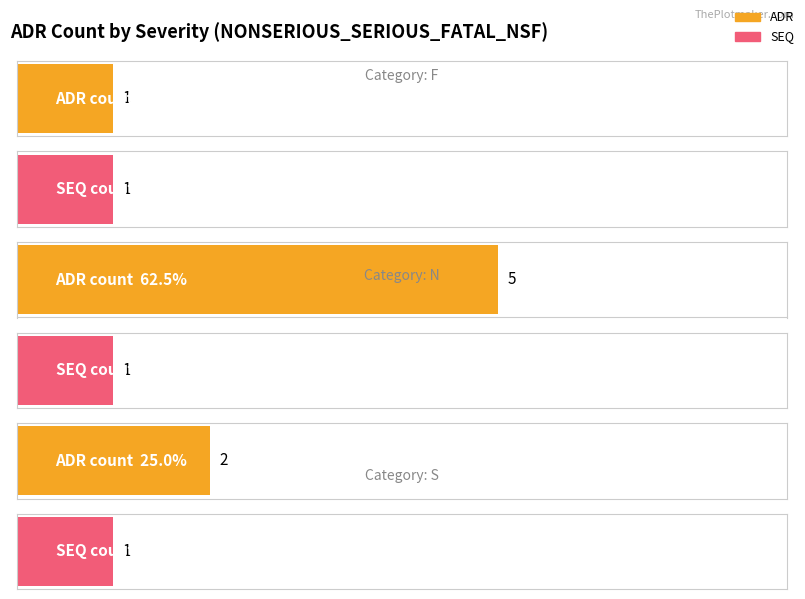

How many bars are there in total?

6